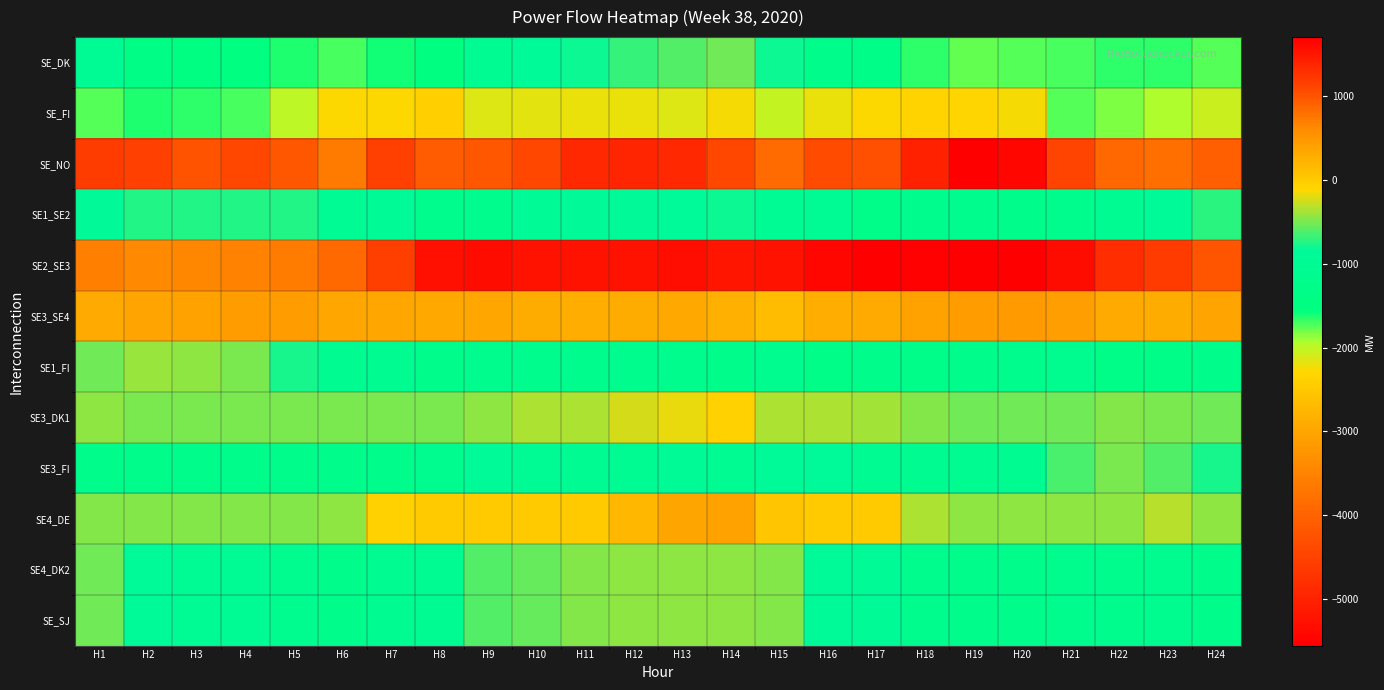

At H6, list the series in order from smallest to largest.

SE2_SE3, SE3_SE4, SE_FI, SE_DK, SE3_FI, SE4_DK2, SE_SJ, SE1_FI, SE1_SE2, SE3_DK1, SE4_DE, SE_NO